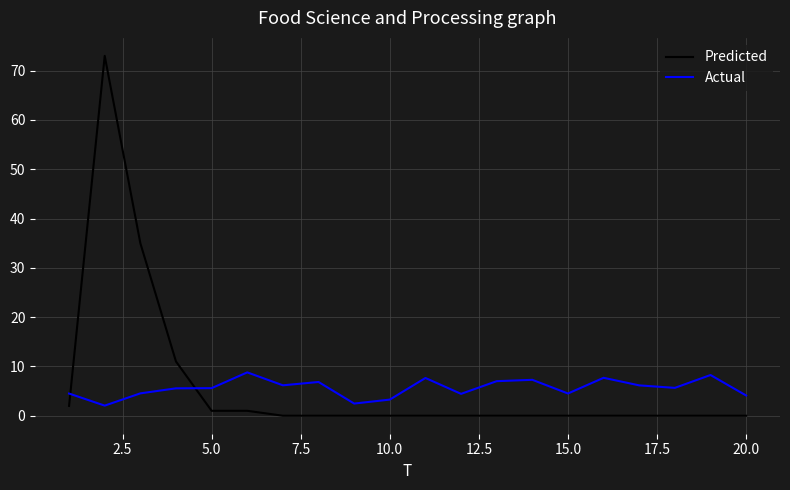

What is the difference between the maximum and minimum values in the Predicted series?

73.0